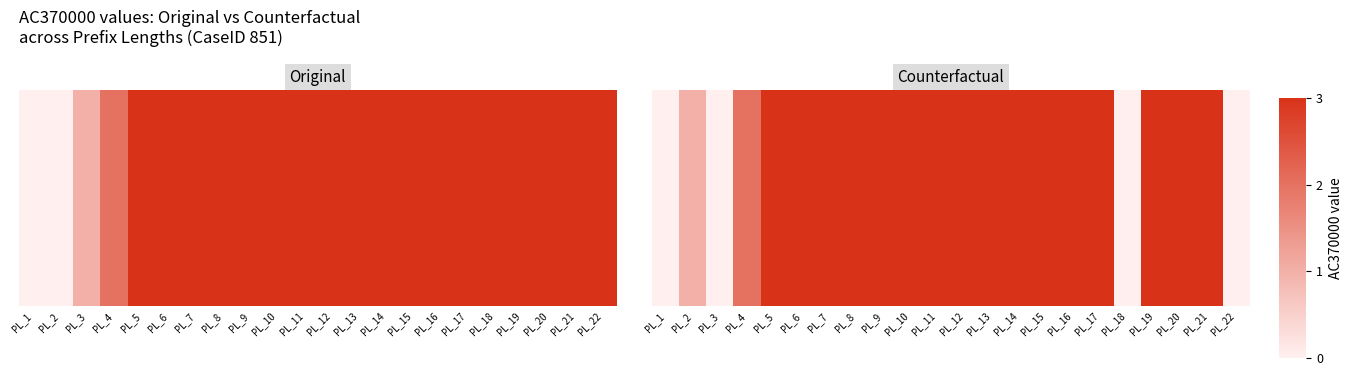

Between PL_14 and PL_20, which is larger?

PL_14